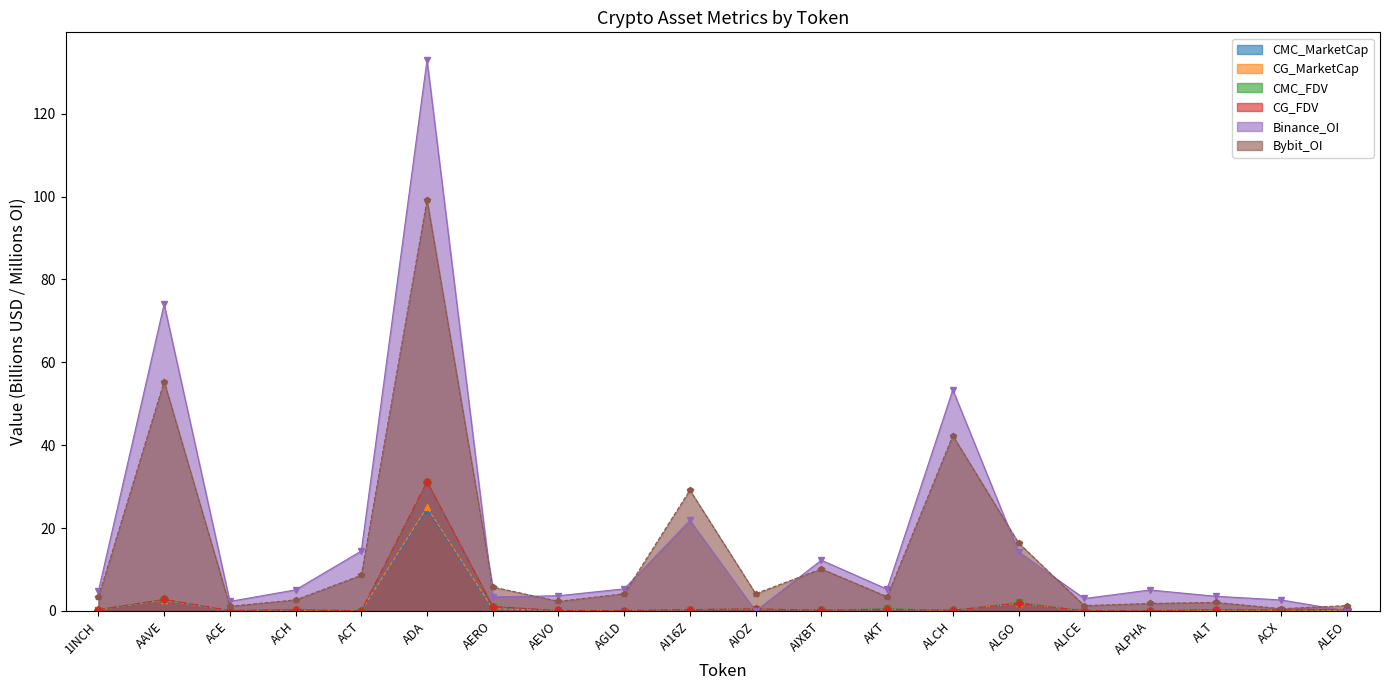

Rank the series at ALGO from lowest to highest value.

CMC_MarketCap, CG_MarketCap, CG_FDV, CMC_FDV, Binance_OI, Bybit_OI